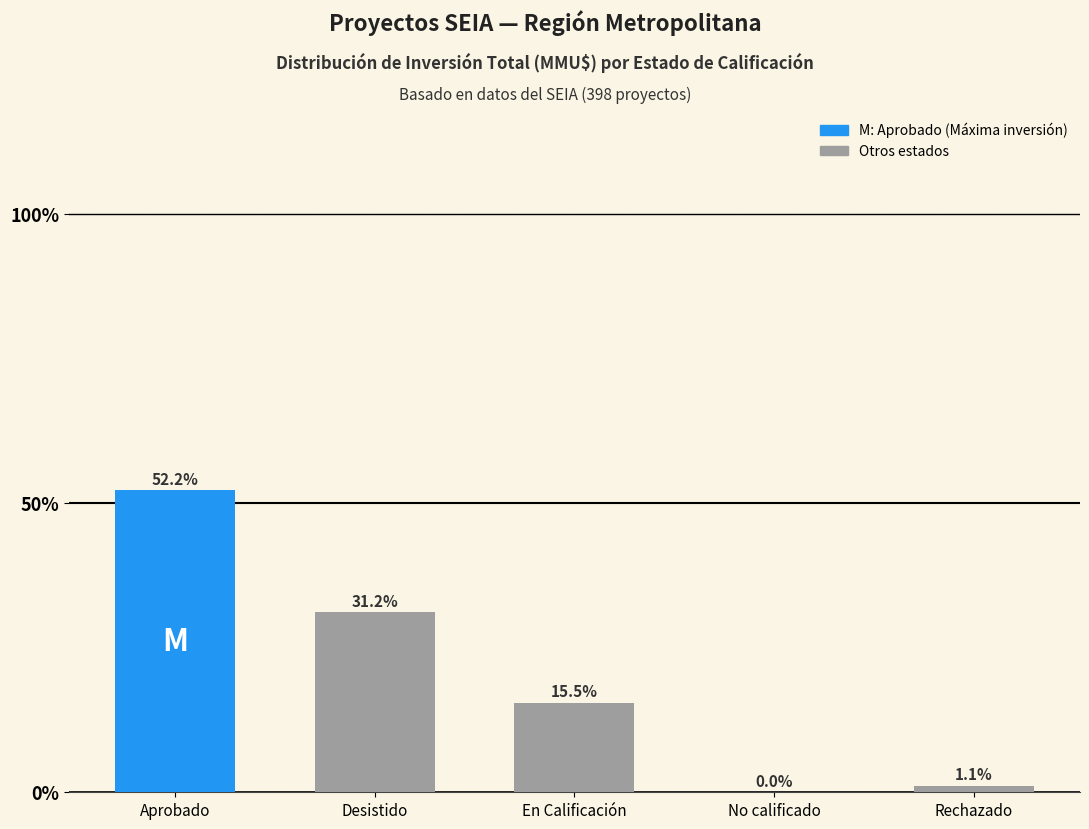

The chart shows a value of 223629 at Aprobado. True or false?

False